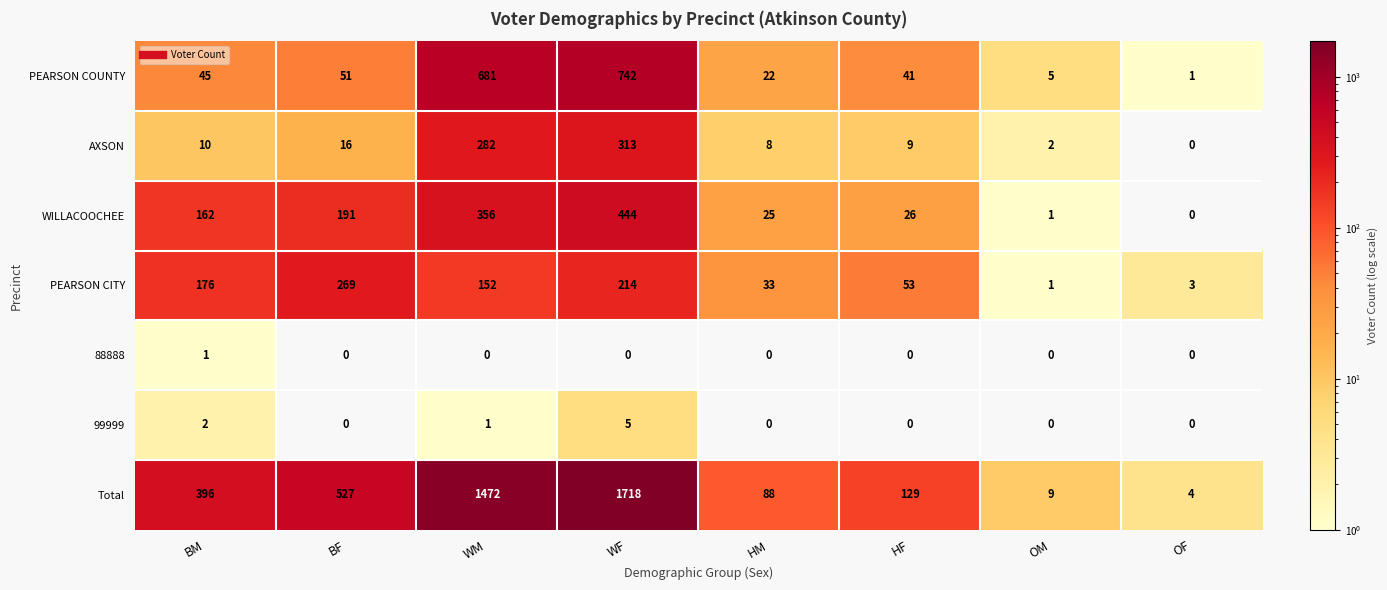

True or false: 88888 has a value of 1 at BM.

True